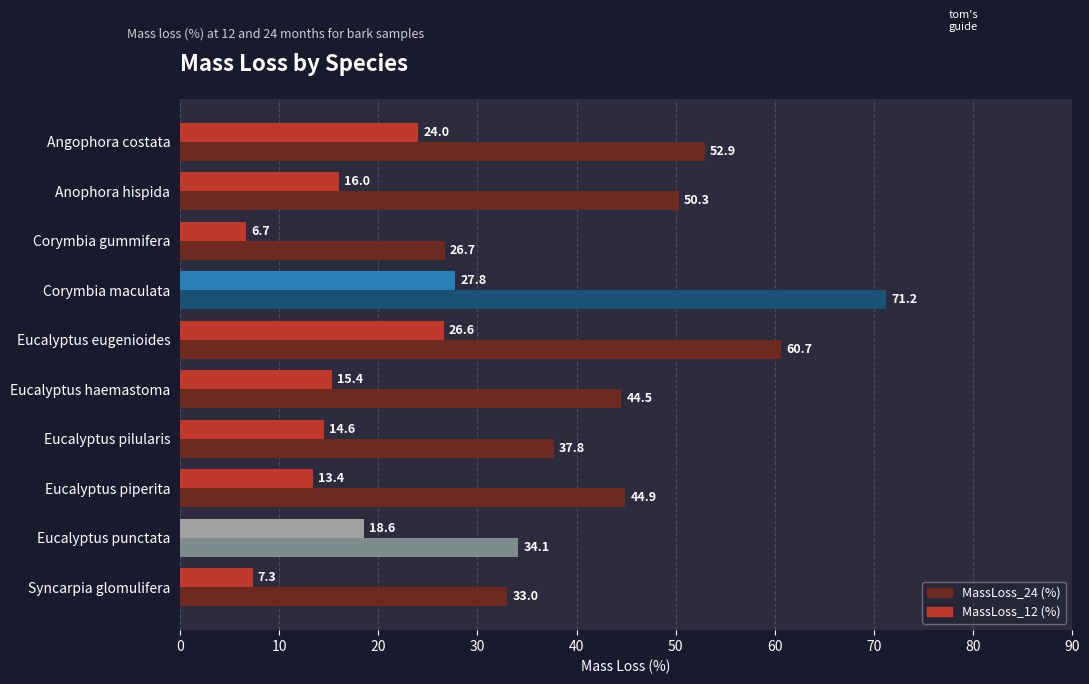

What is the difference between the second highest and second lowest values in the MassLoss_24 (%) series?

27.6